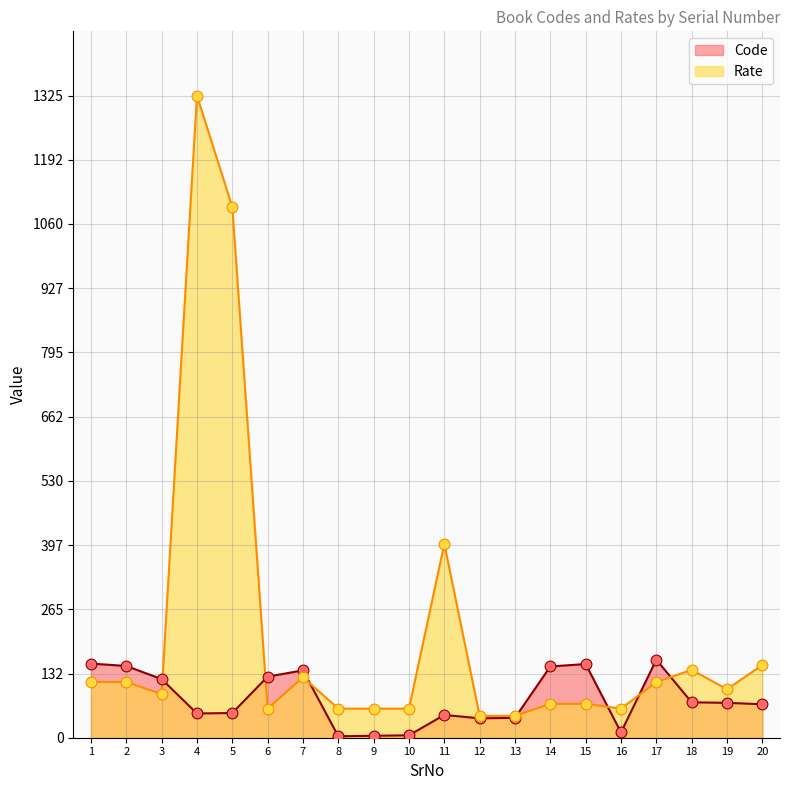

Which series contains the highest Y value?

Rate